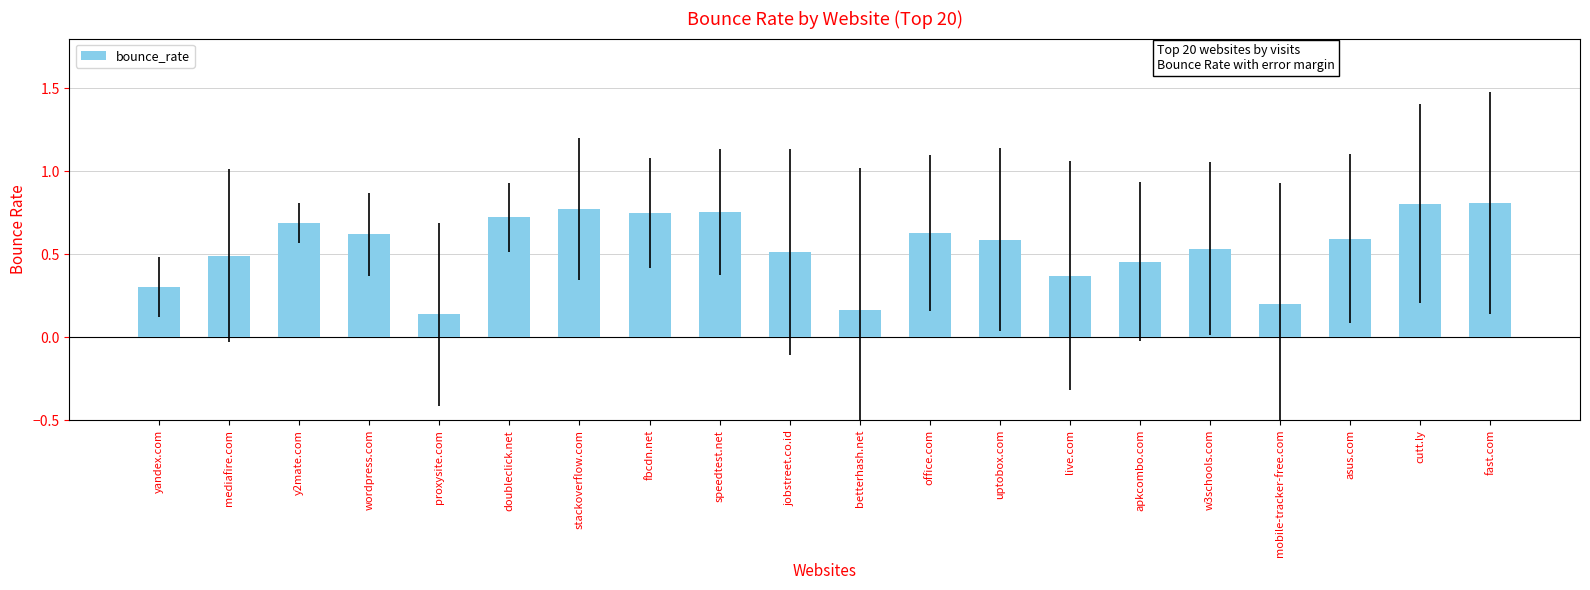

What is the sum of all values?

10.9